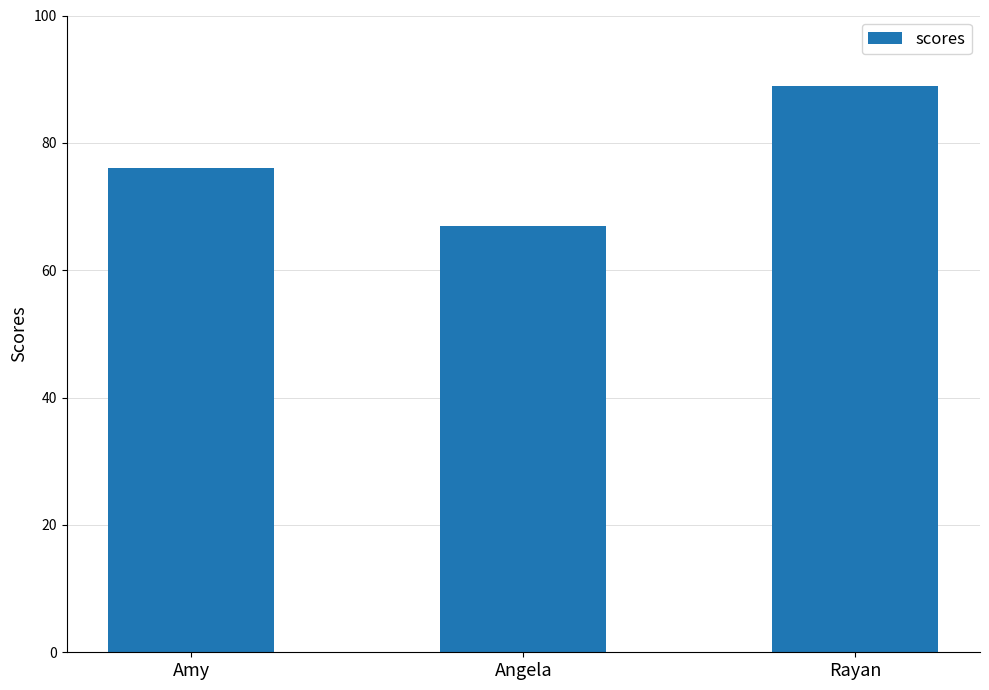

What is the sum of the values at Angela and Amy?

143